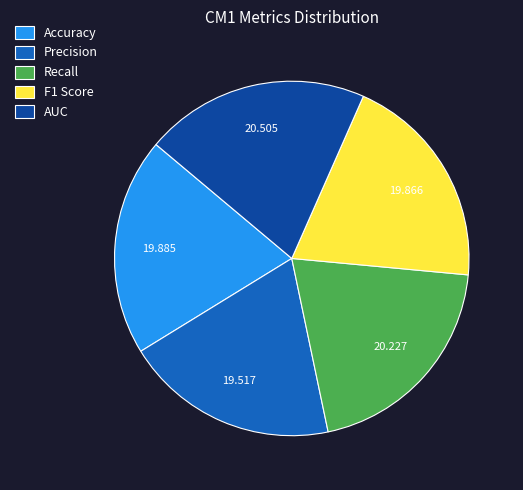

The AUC slice represents 21% of the pie. True or false?

True